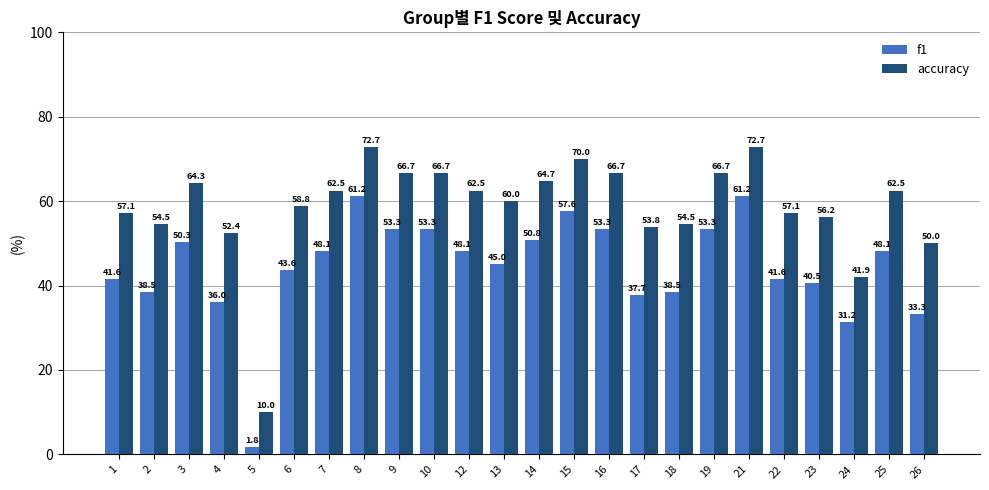

List the series in order of their overall mean, lowest first.

f1, accuracy